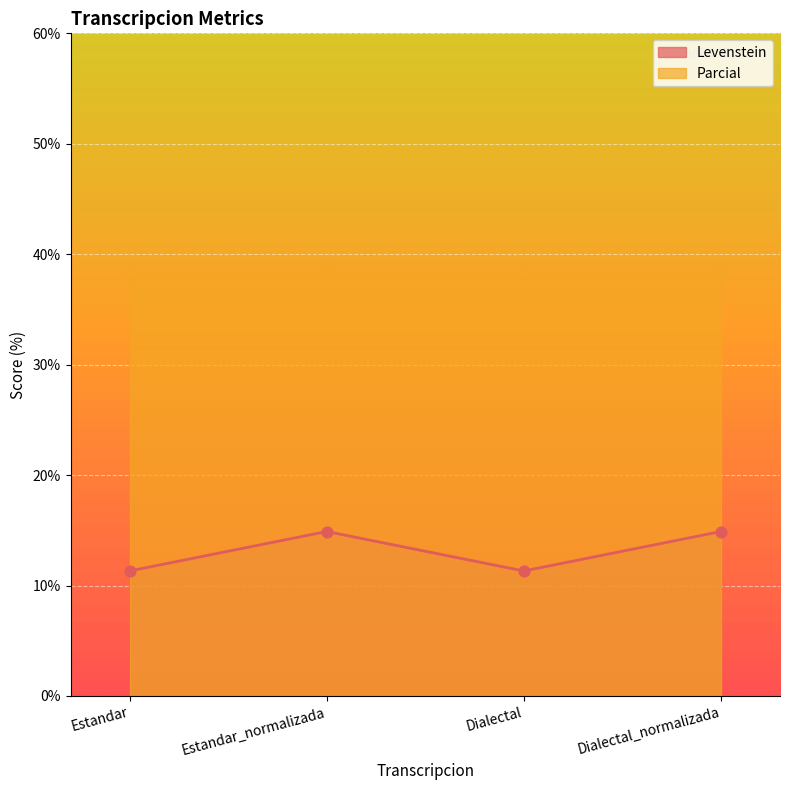

Between Dialectal_normalizada and Dialectal, which is larger?

Dialectal_normalizada